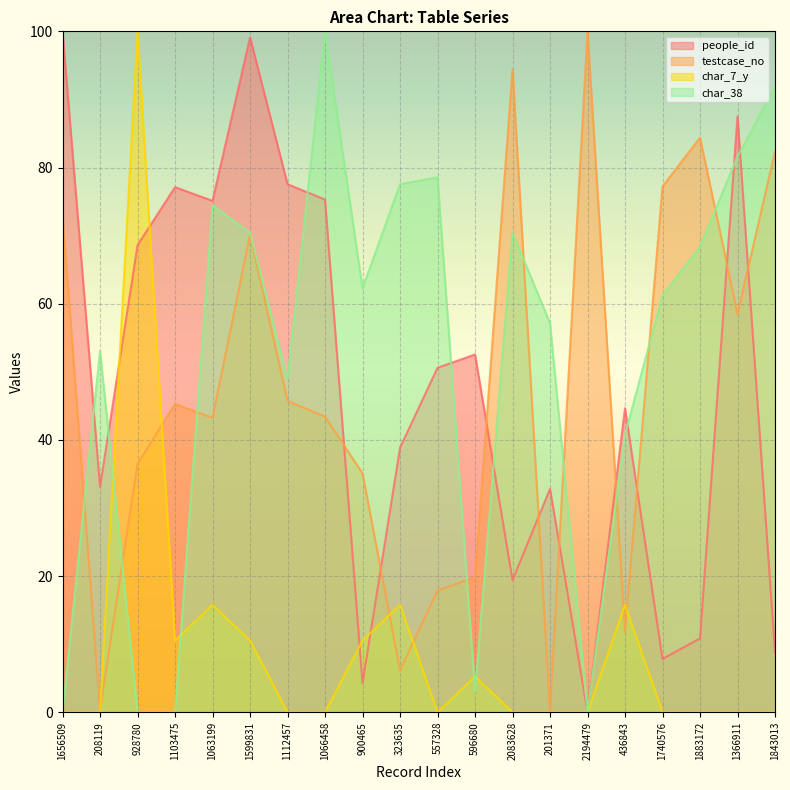

What value does the people_id series have at 1063199?

75.1